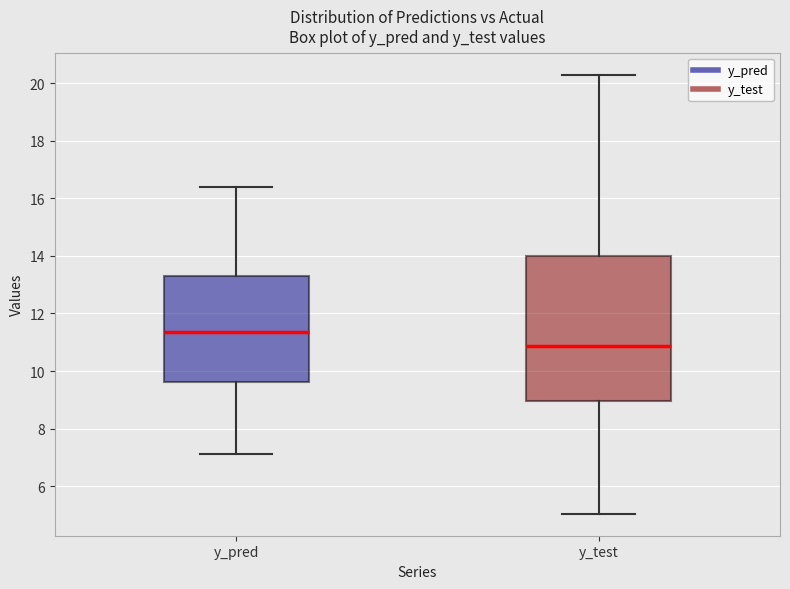

Reading left to right, transcribe this box plot: for each box, give where its median line is, the range the box spans, and where its two whiskers end, as read against the y-axis. The values are not printed on the chart, so give them approximately, as read against the axis.

y_pred: median 11.4, box 9.6 to 13.2, whiskers 7.2 to 16.4
y_test: median 10.8, box 9.0 to 14.0, whiskers 5.0 to 20.2